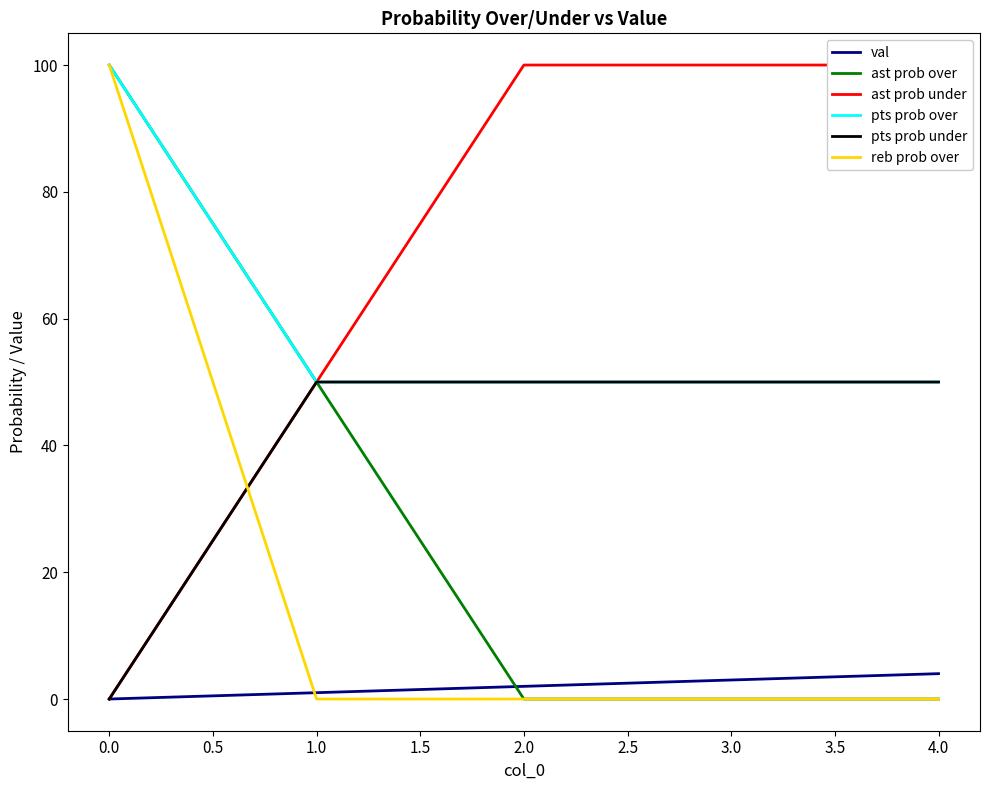

What is the sum of all pts prob under values?

200